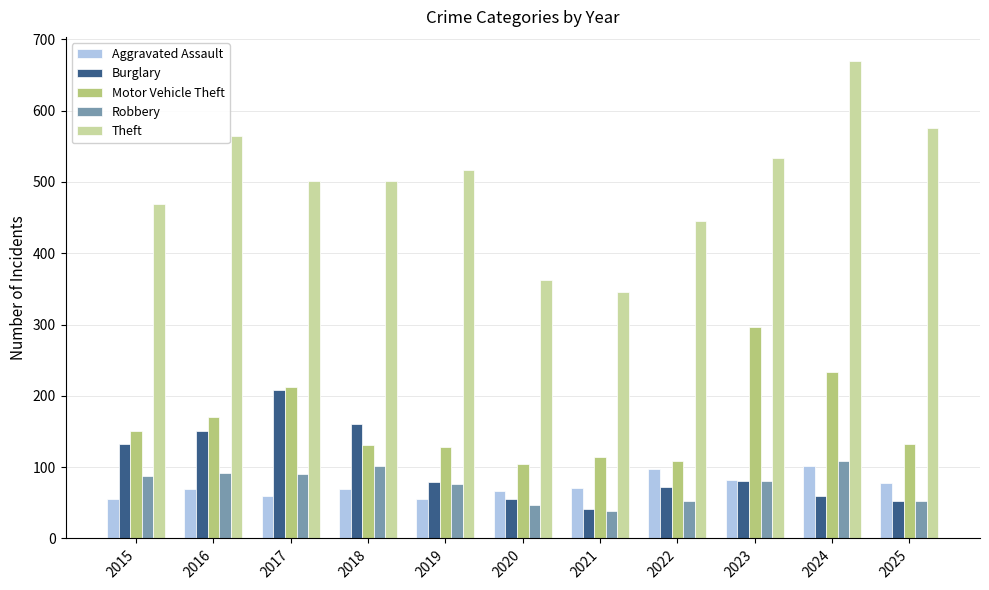

Which series has the largest range (max minus min)?

Theft